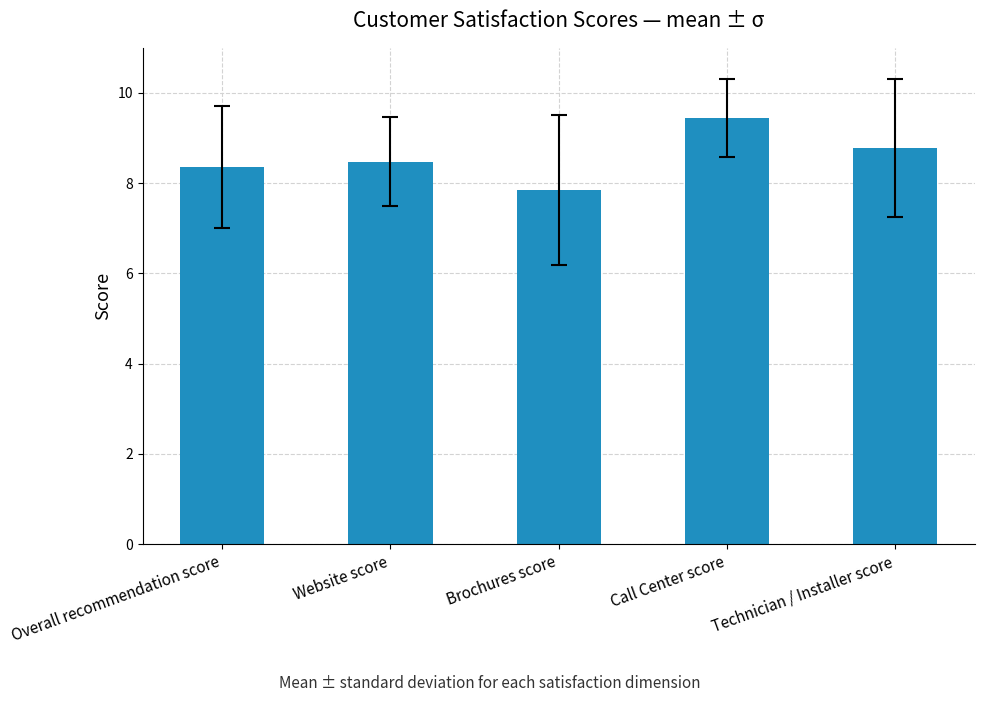

What is the ratio of the value at Technician / Installer score to the value at Call Center score?

0.9